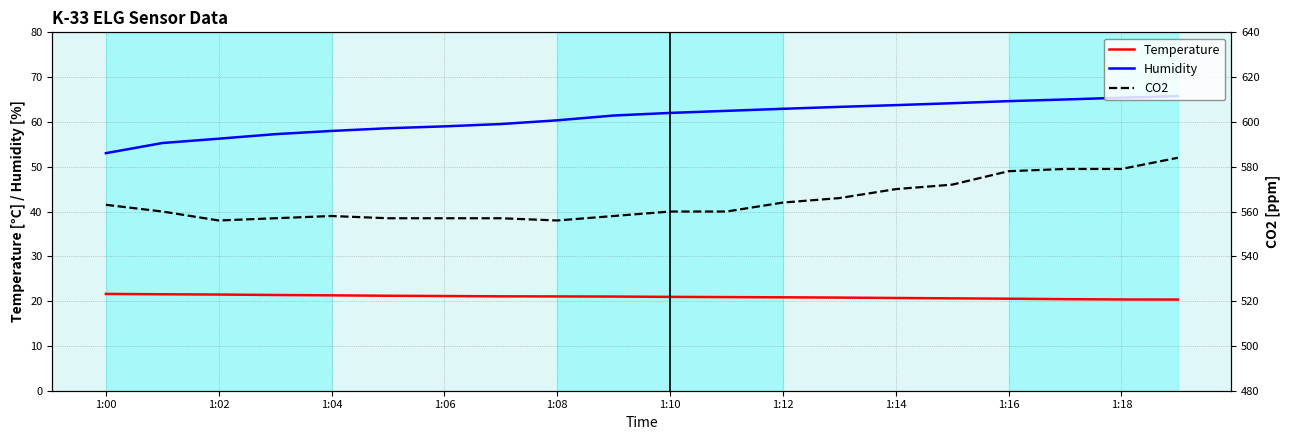

Reading left to right, list all the values displayed in this chart.

Temperature: 21.6	21.5	21.5	21.4	21.3	21.2	21.1	21.1	21.1	21.0	20.9	20.9	20.9	20.8	20.7	20.6	20.5	20.4	20.4	20.4
Humidity: 53.0	55.3	56.3	57.3	58.0	58.6	59.0	59.5	60.4	61.4	62.0	62.5	62.9	63.4	63.8	64.2	64.6	65.0	65.4	65.8
CO2: 563.0	560.0	556.0	557.0	558.0	557.0	557.0	557.0	556.0	558.0	560.0	560.0	564.0	566.0	570.0	572.0	578.0	579.0	579.0	584.0